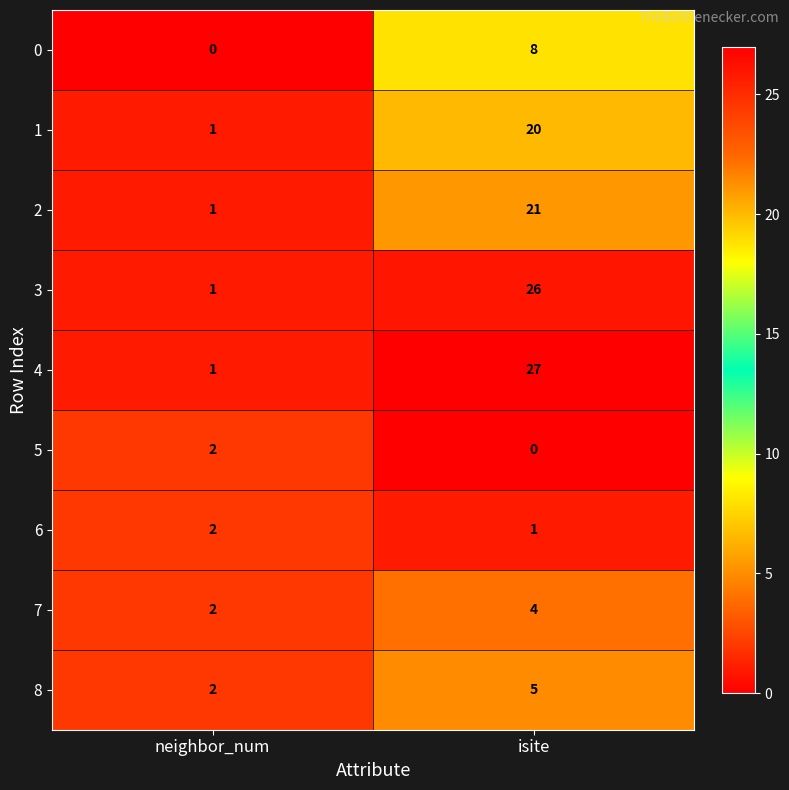

At which category does the chart reach its peak across all series?

isite